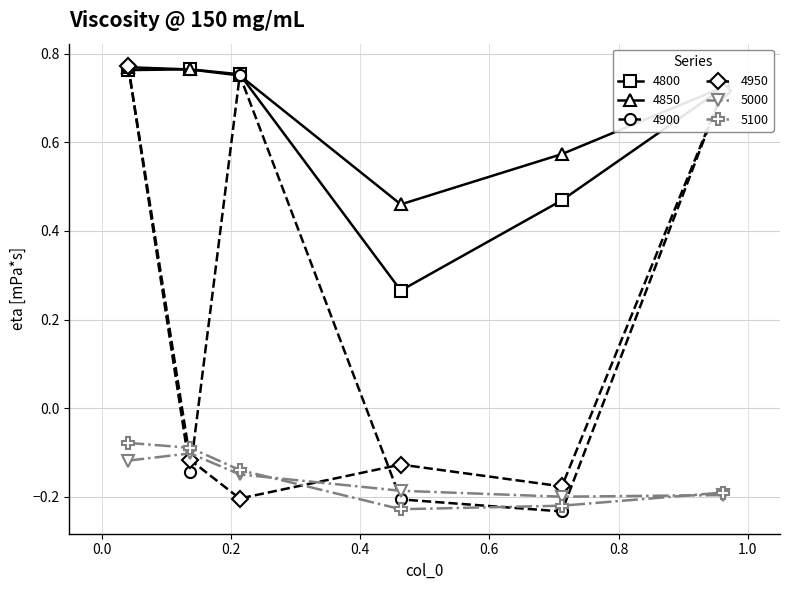

True or false: 5100 has more than 1 points higher than both neighbors.

False